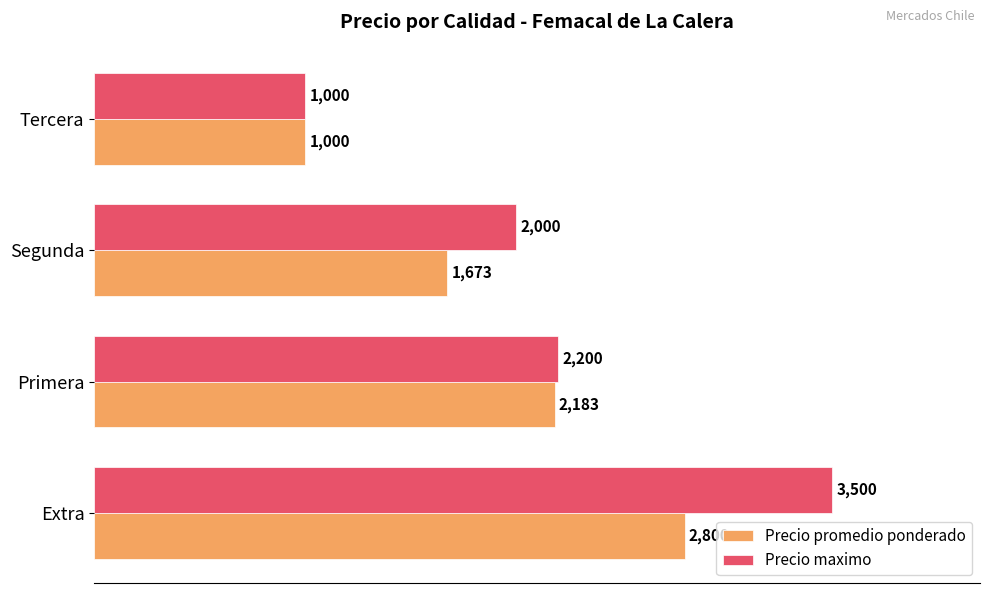

What is the spread (max minus min) of values at Extra?

700